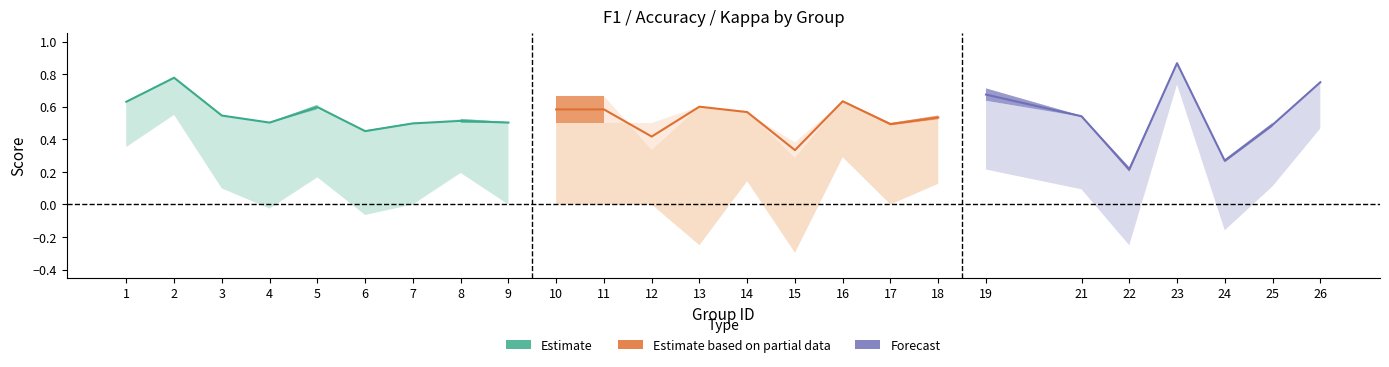

Is it true that f1 equals 0.5 at 18?

True